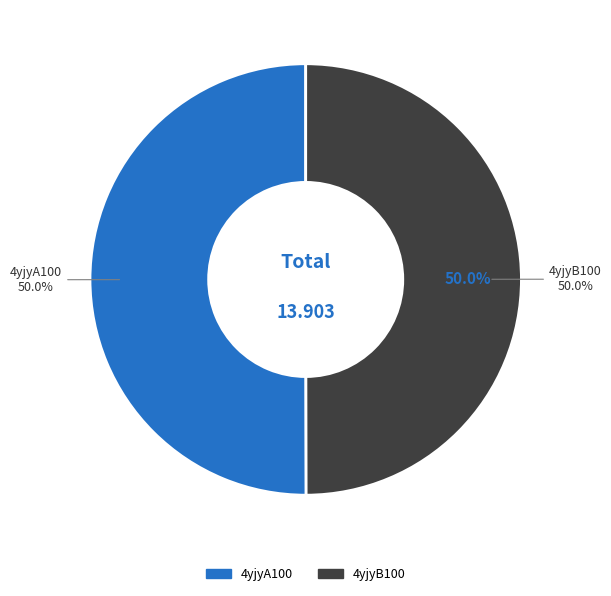

What portion of the pie excludes 4yjyB100?

50.0%